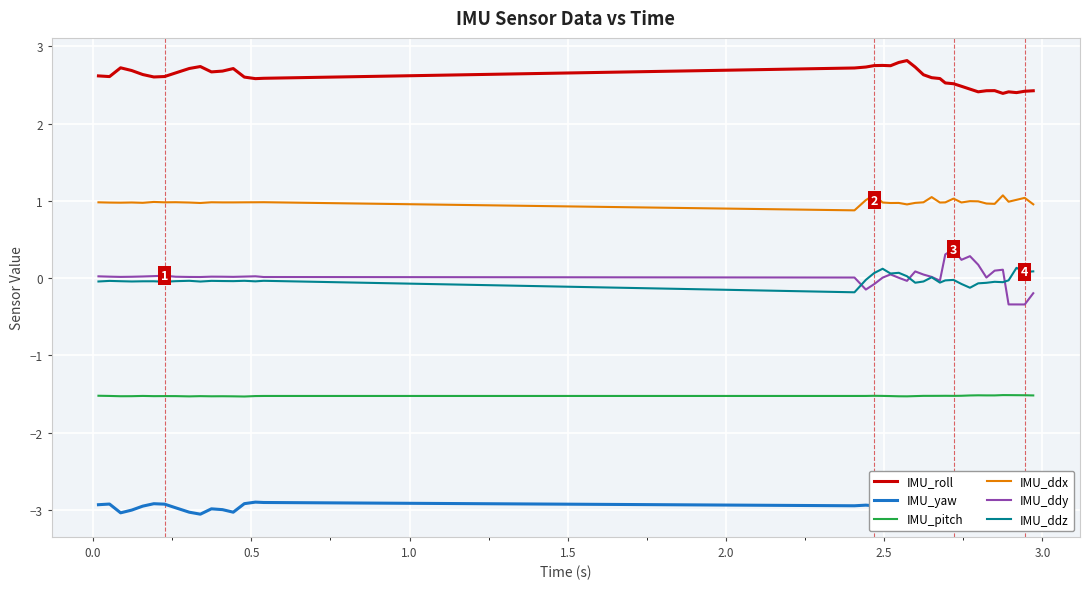

Does the chart display data point markers on the line(s)?

No